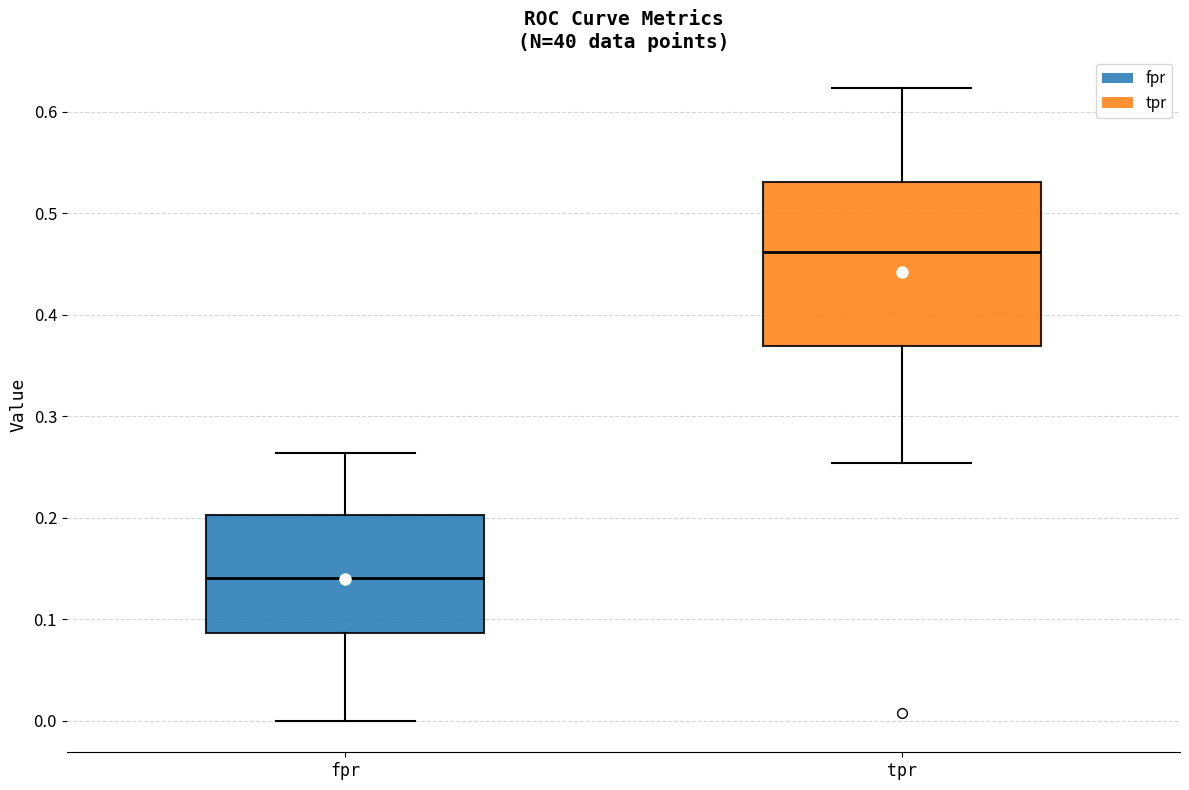

Where is the upper edge of the box for fpr on the y-axis? The values are not printed on the chart, so give them approximately, as read against the axis.

0.20